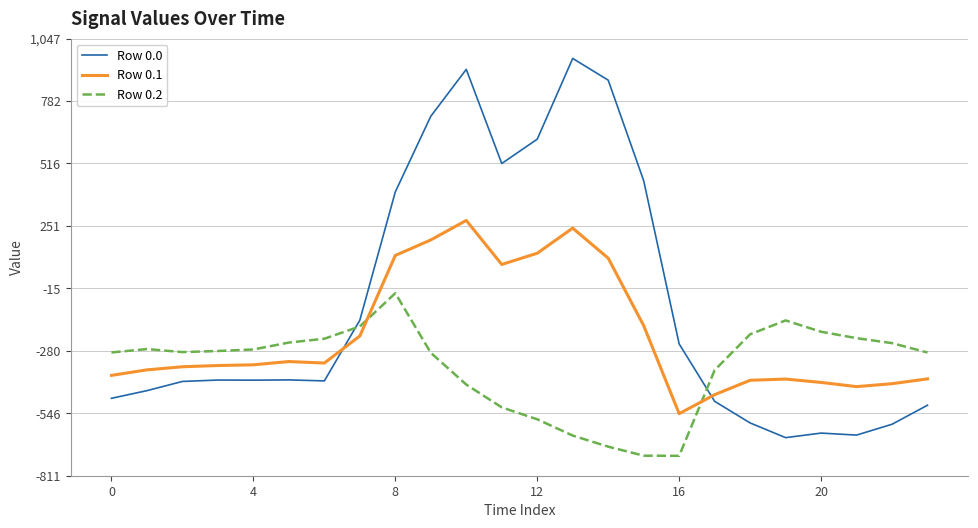

What is the maximum value shown in the chart?

962.7